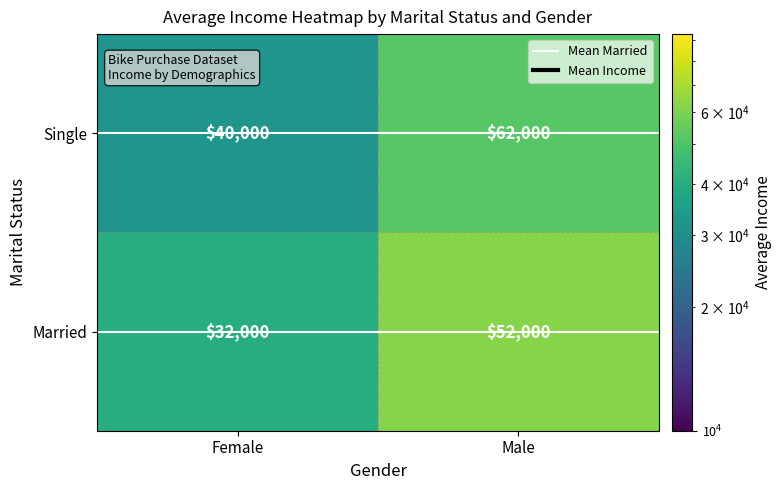

What is the average value of the Married series?

42000